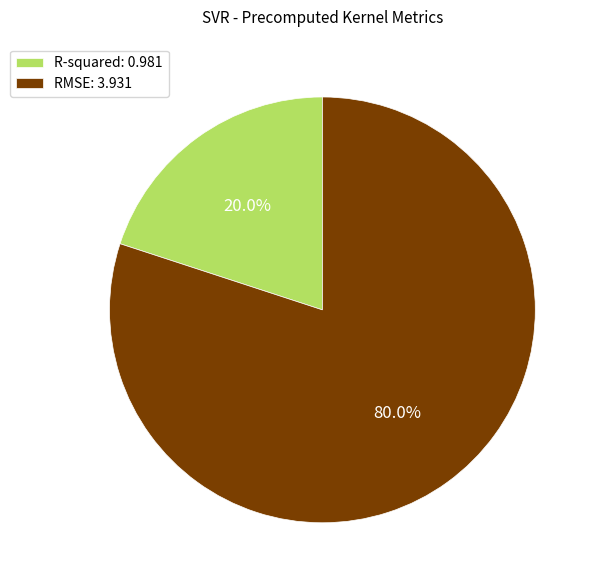

Is there any slice that represents more than half of the pie?

Yes